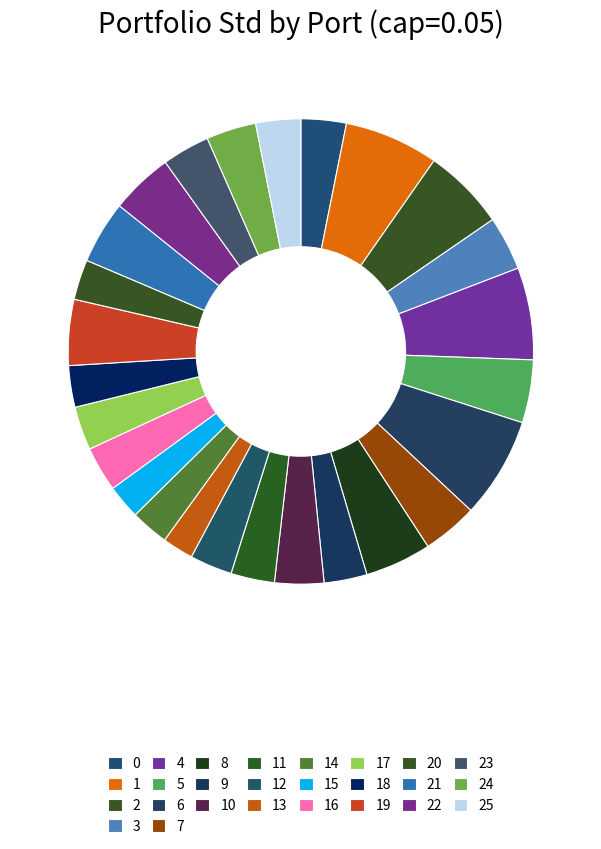

To the nearest percent, what is the difference between the largest and smallest slice percentages?

5%